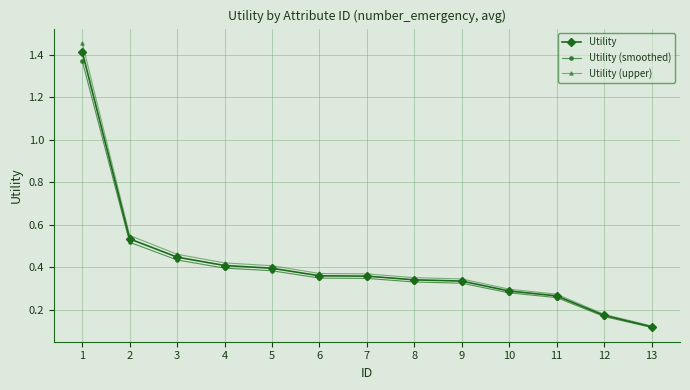

Rank the series by their average value, from lowest to highest.

Utility (smoothed), Utility, Utility (upper)